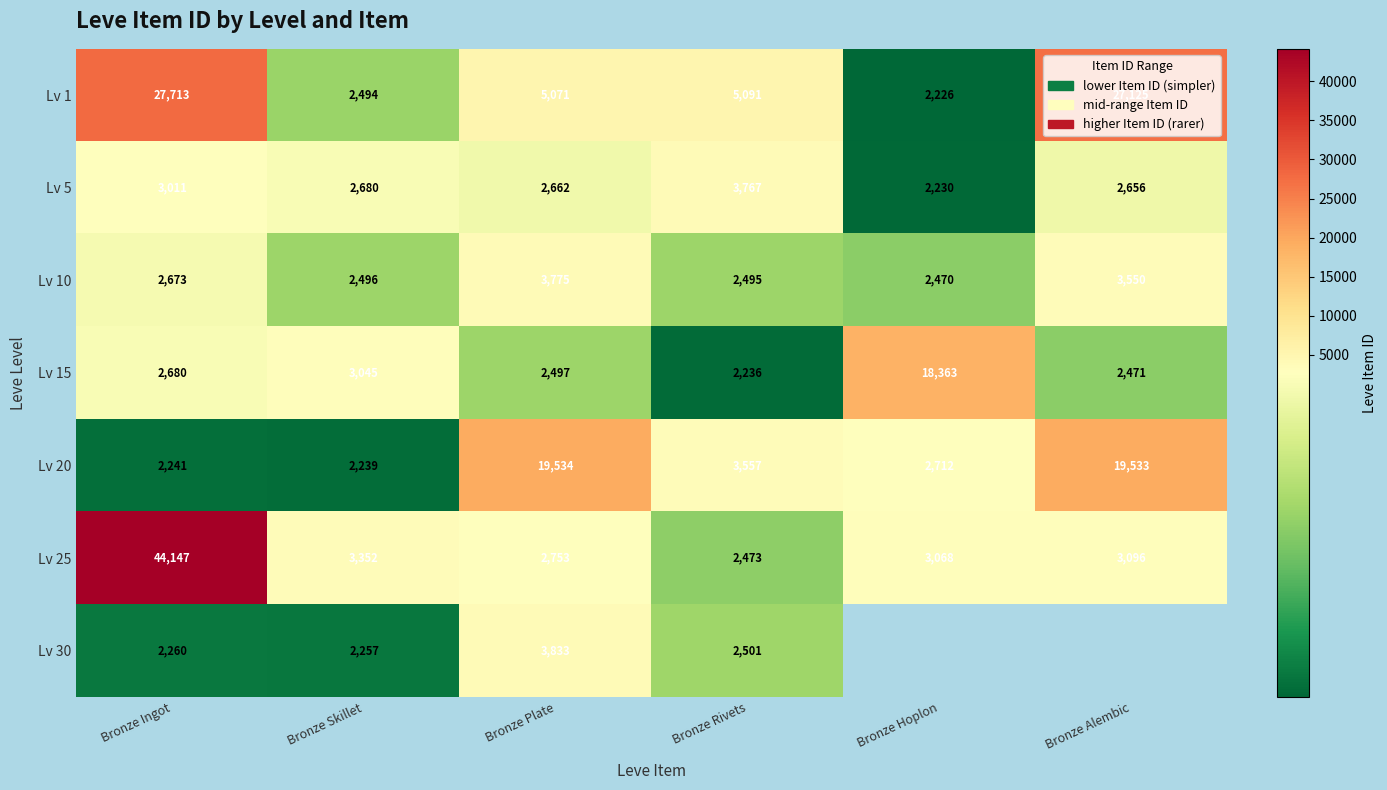

What is the minimum value shown in the chart?

2226.0